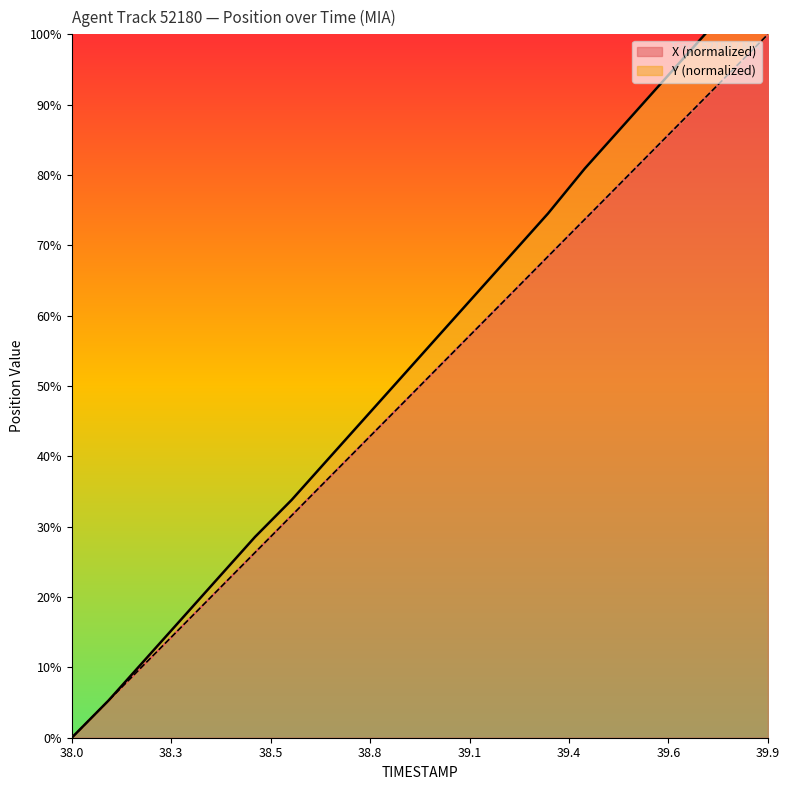

What position from the left is 38.9?

10